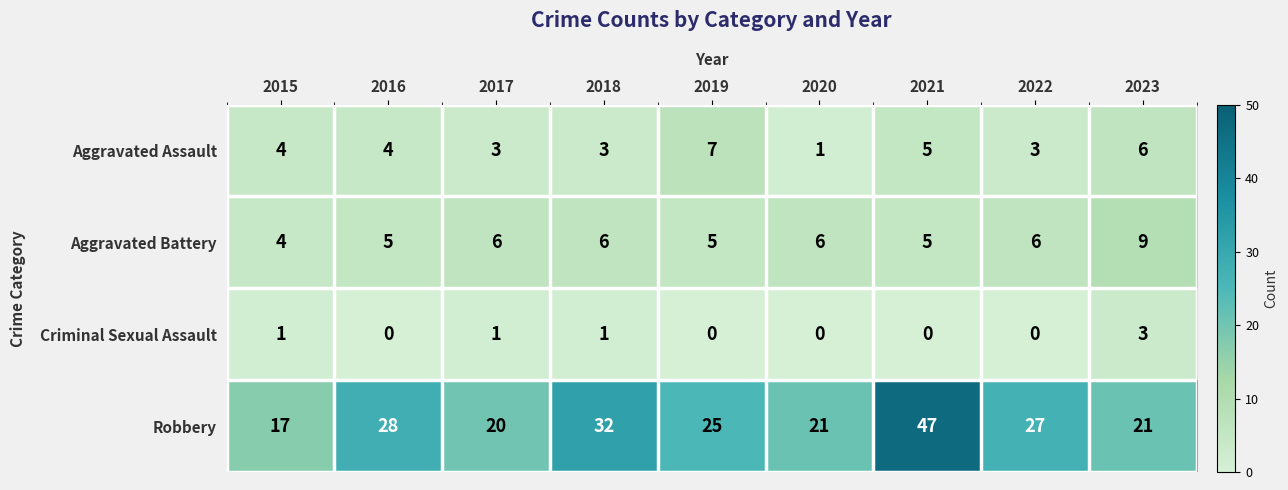

The value of Aggravated Battery at 2016 is 2. True or false?

False